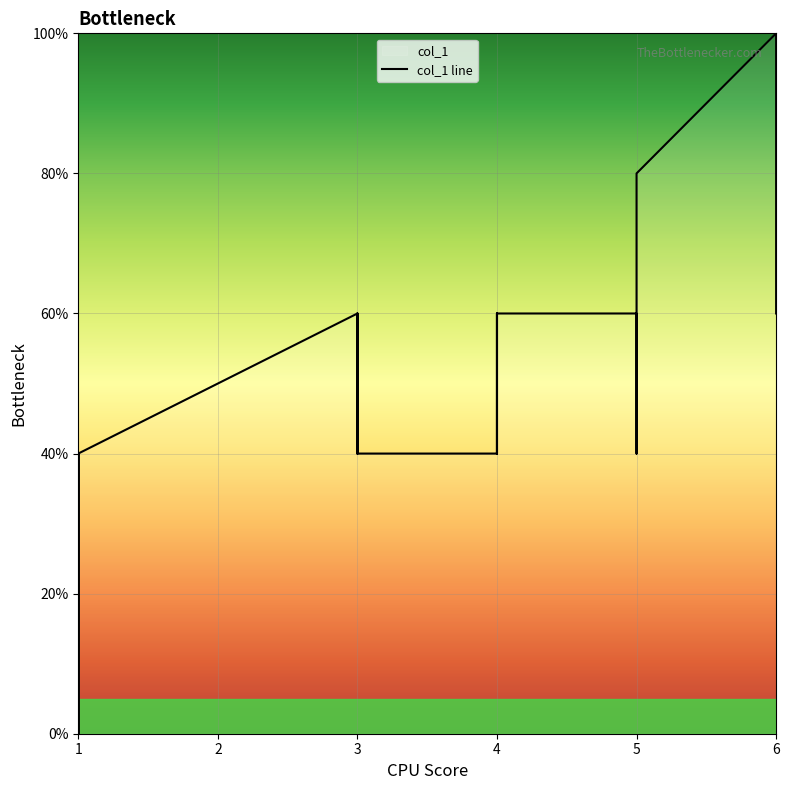

What is the difference between the second highest and minimum values?

5